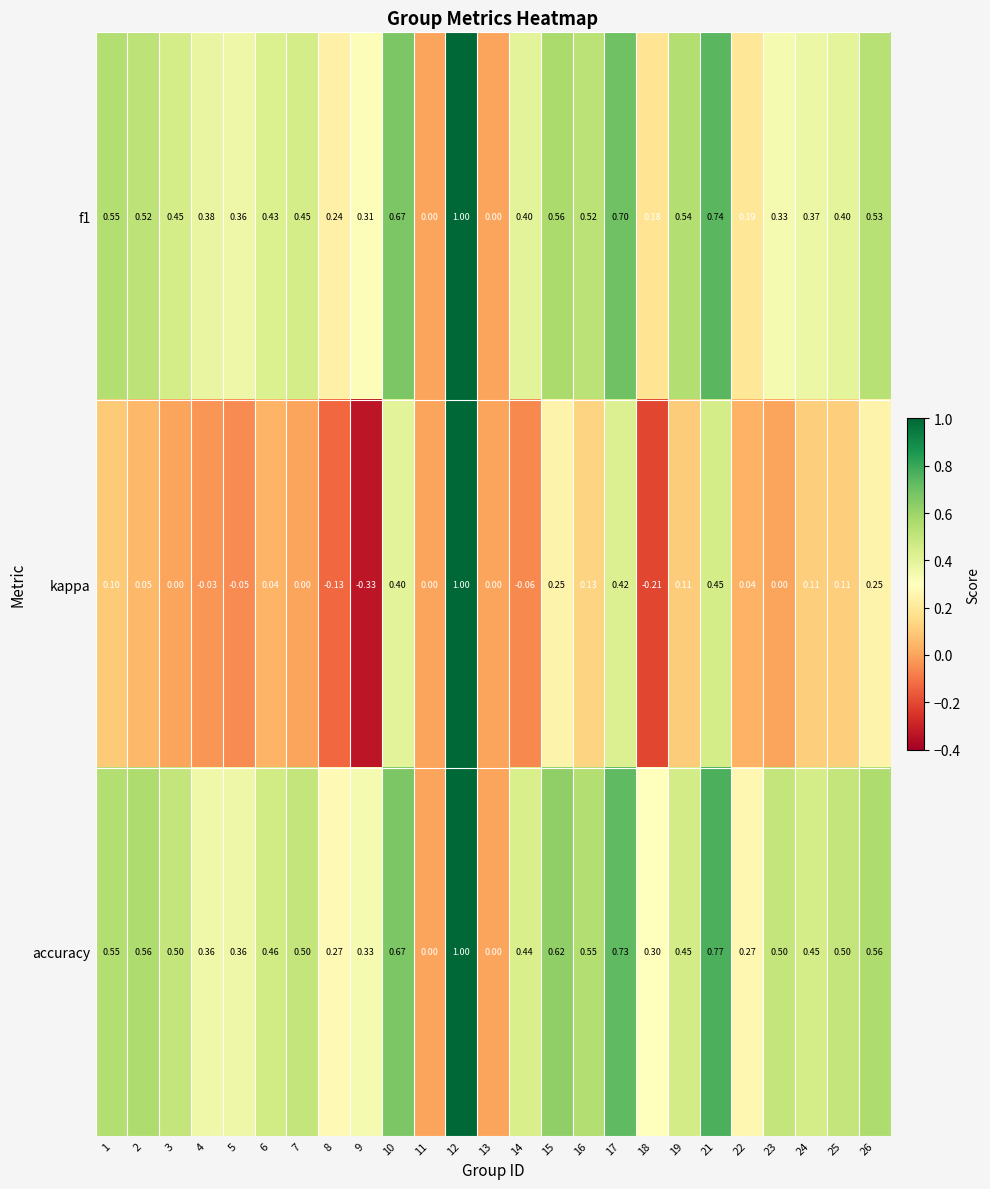

Which series has the widest spread of values?

kappa